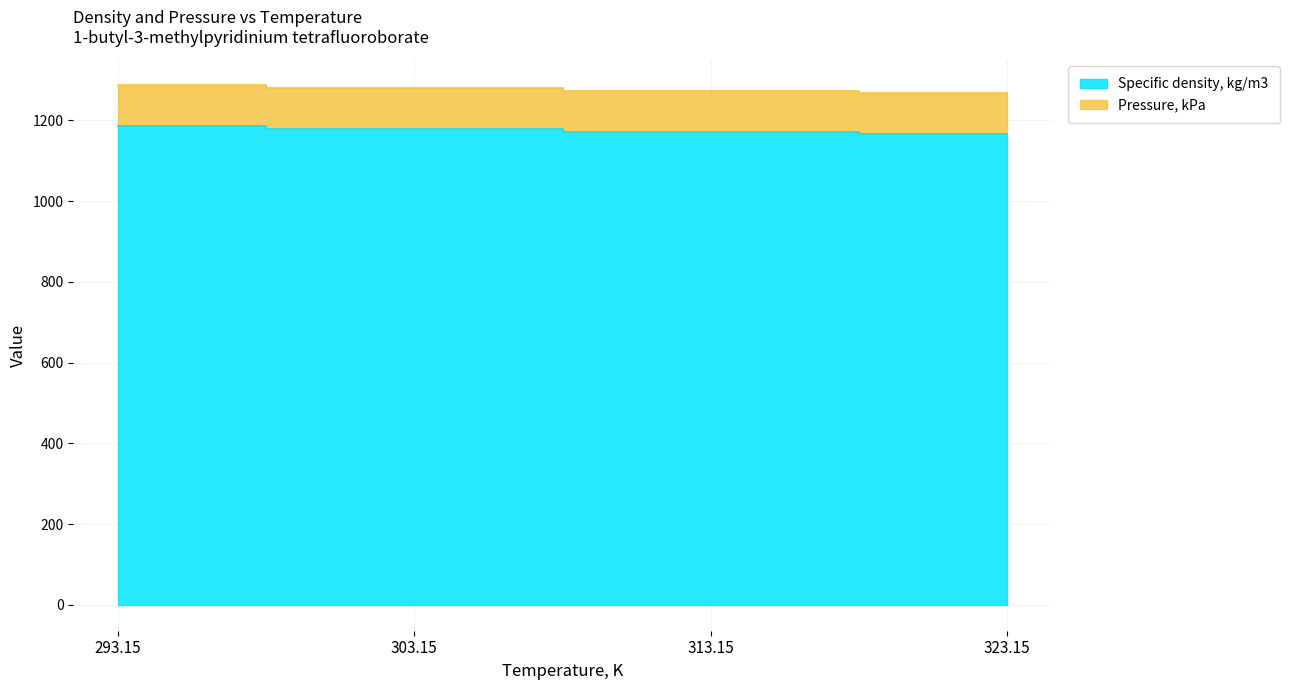

Does the chart have visible grid lines?

Yes